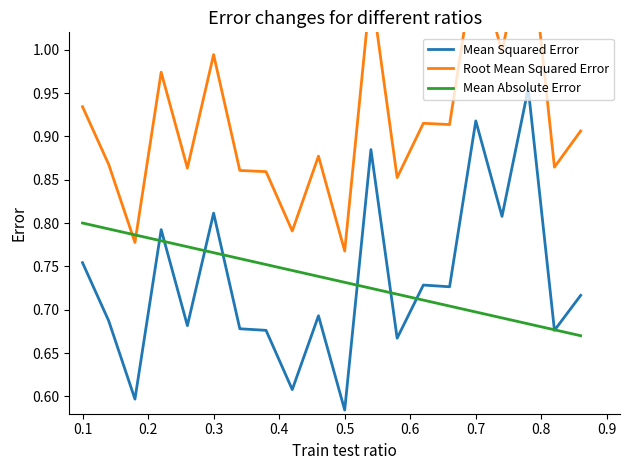

Count the Mean Squared Error values in the range 0 to 1.

20